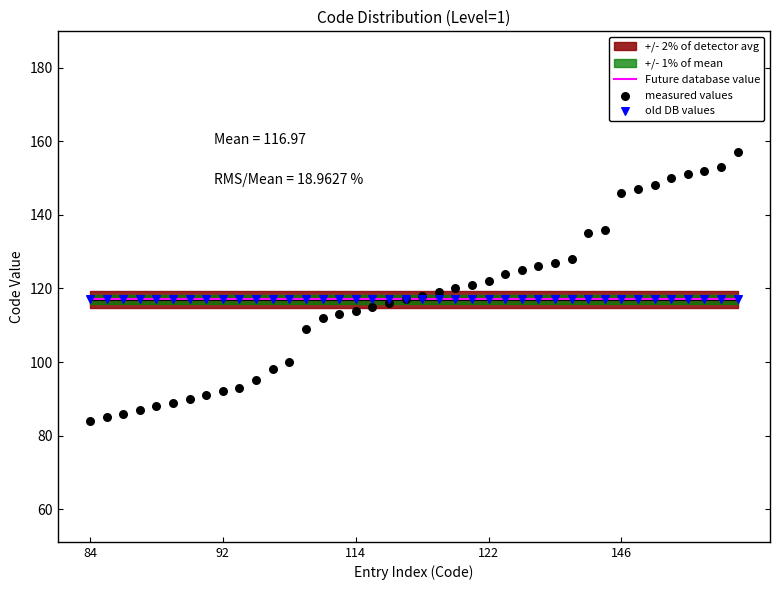

At how many categories does at least one series exceed 105?

40